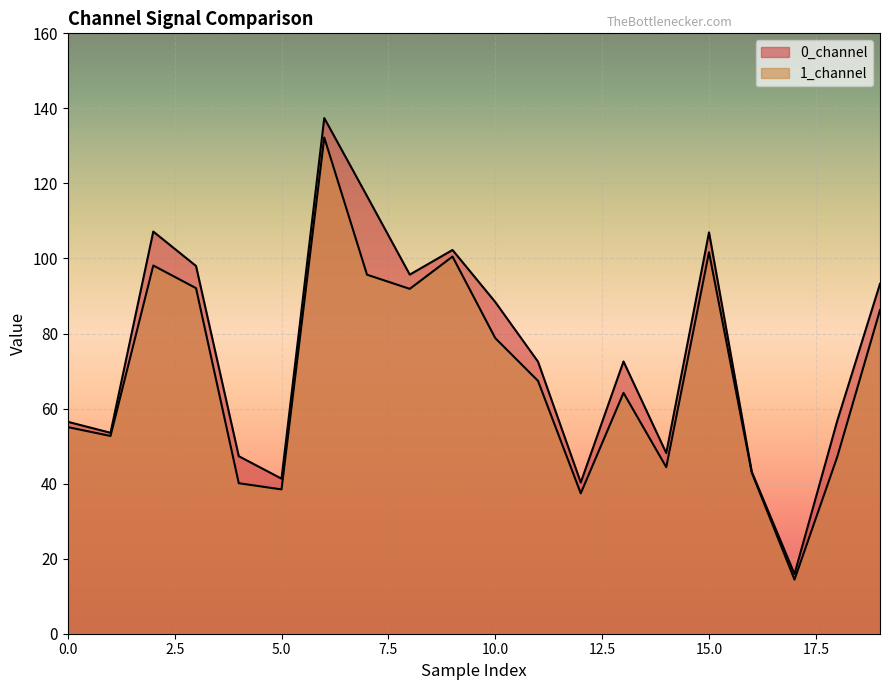

Does the chart display data point markers on the line(s)?

No